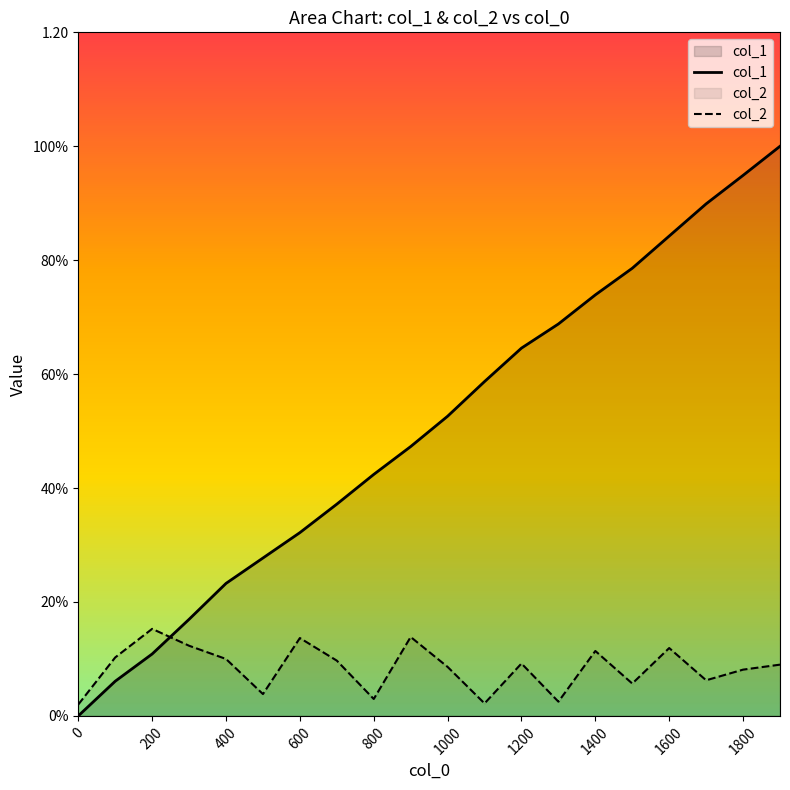

The value of col_2 at 800 is 0.0. True or false?

False